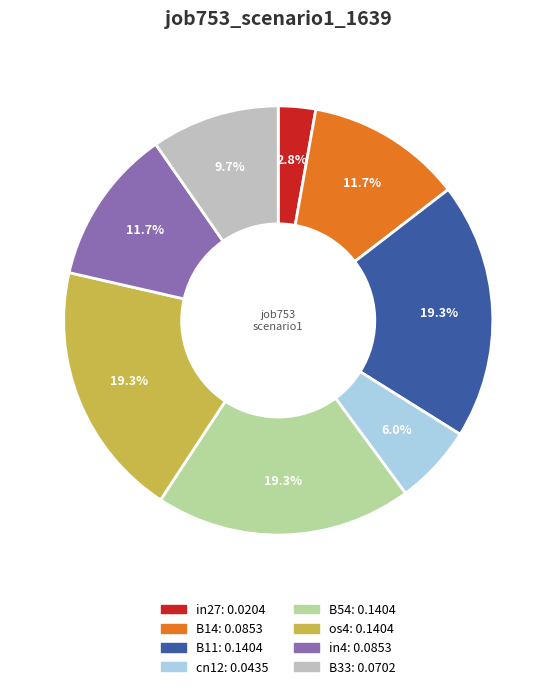

To the nearest percent, what is the difference between the largest and smallest slice percentages?

17%